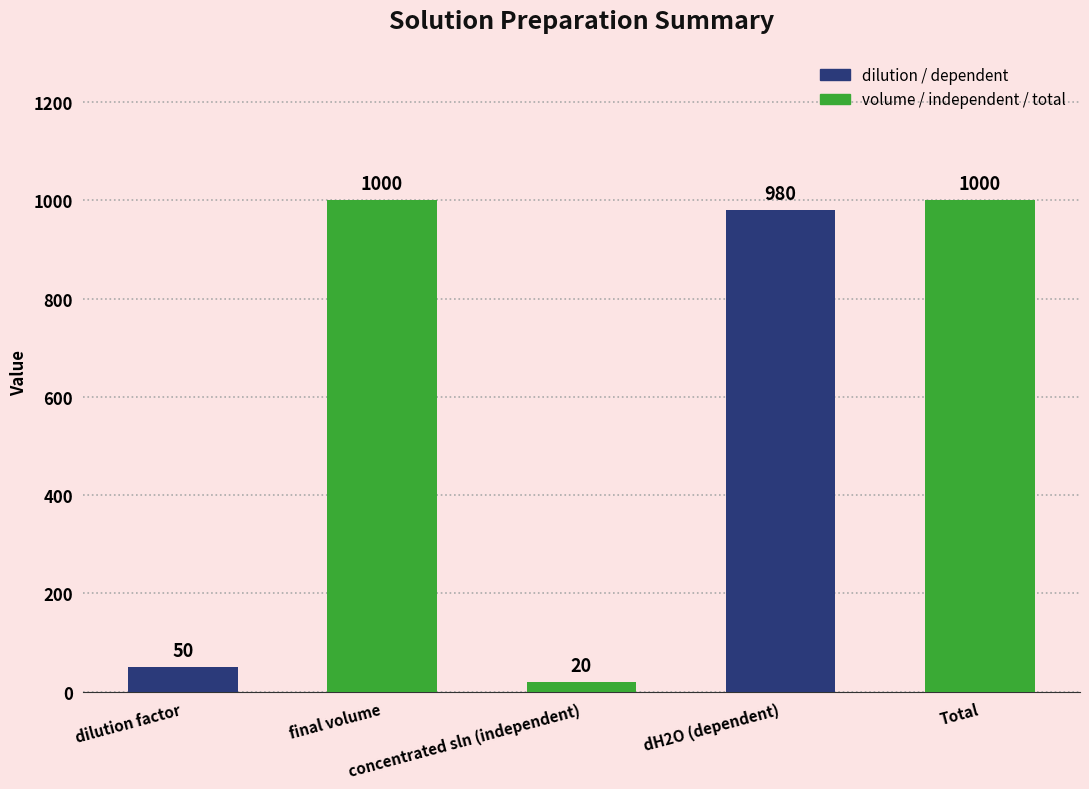

What is the minimum value shown in the chart?

20